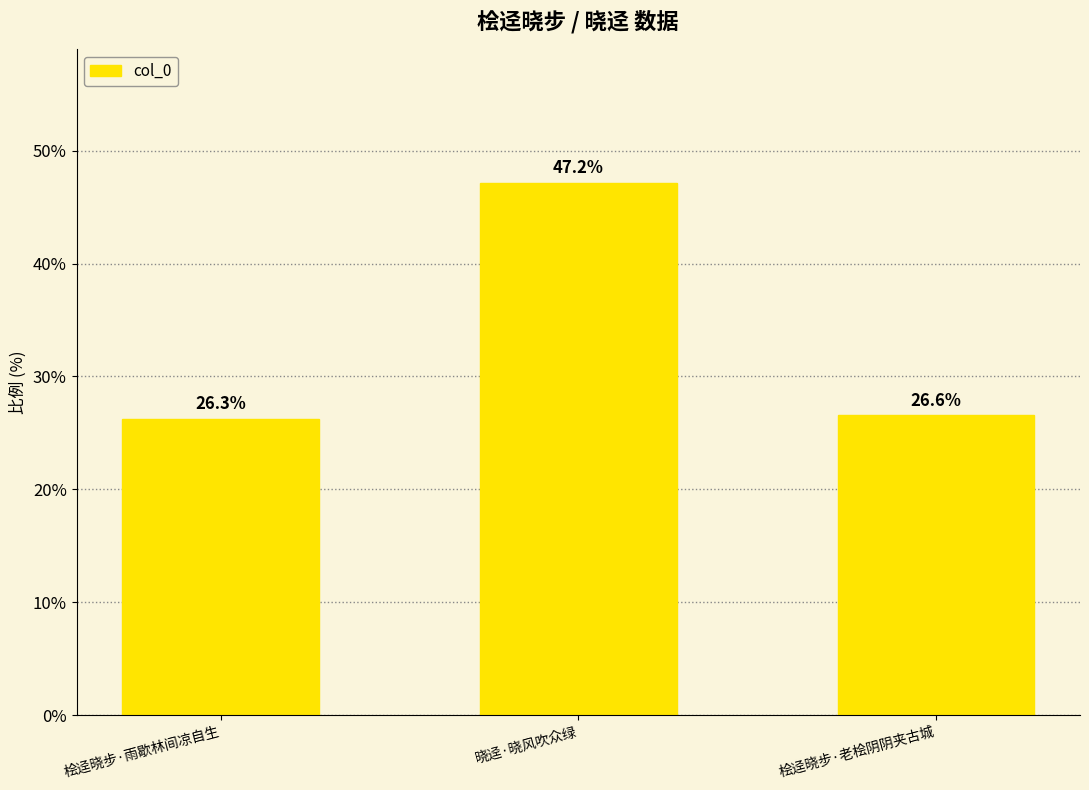

Reading left to right, transcribe all the data shown in this chart.

桧迳晓步·雨歇林间凉自生=26.3	晓迳·晓风吹众绿=47.2	桧迳晓步·老桧阴阴夹古城=26.6